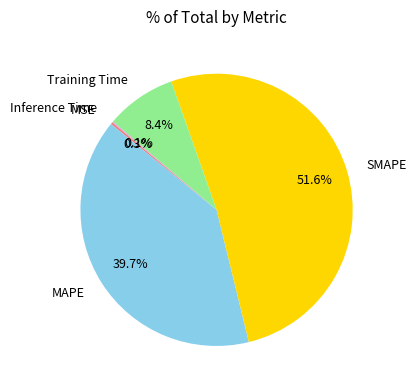

The Training Time slice represents 18% of the pie. True or false?

False